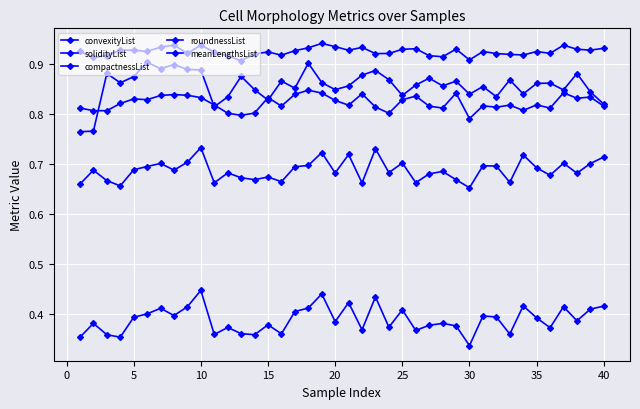

What is the average value of the compactnessList series?

0.4